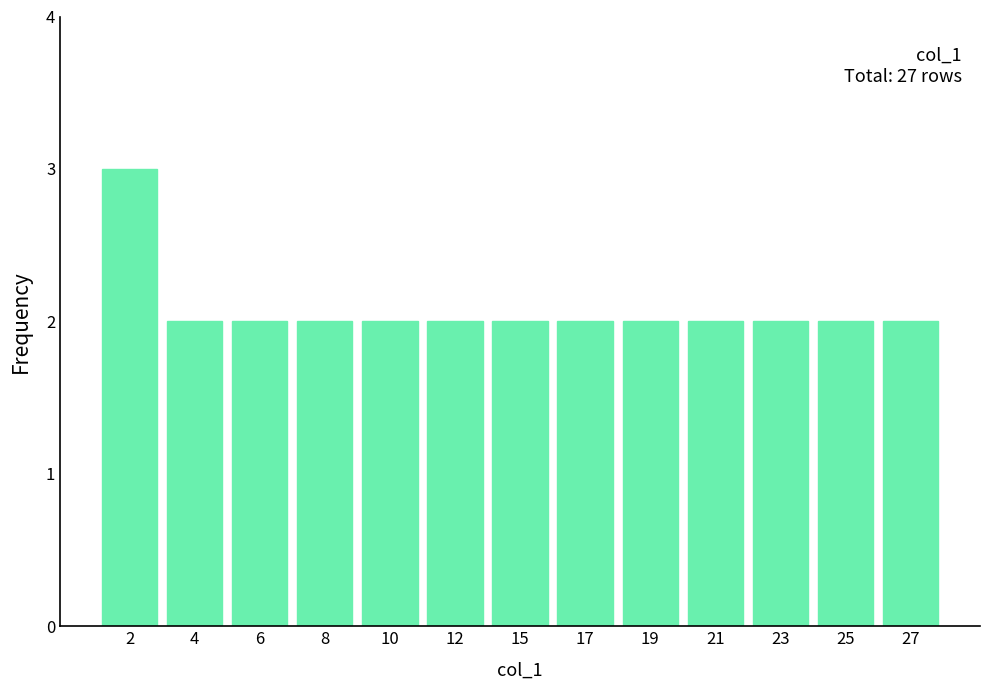

Reading left to right, extract all data points from this chart.

2=3	4=2	6=2	8=2	10=2	12=2	15=2	17=2	19=2	21=2	23=2	25=2	27=2